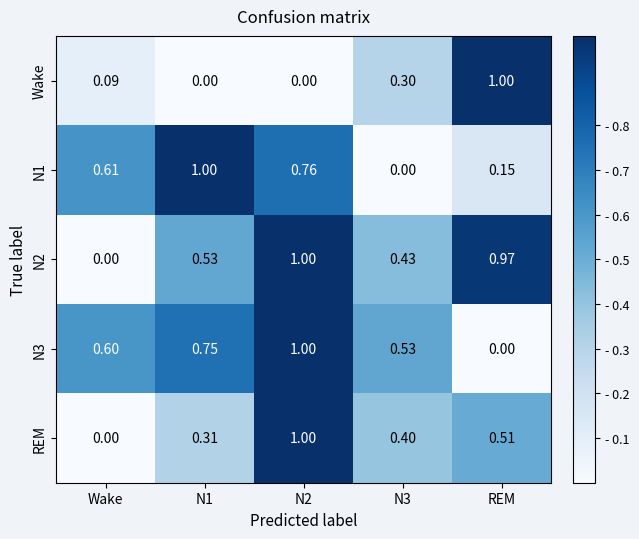

Where is REM nearest to the value 0?

Wake